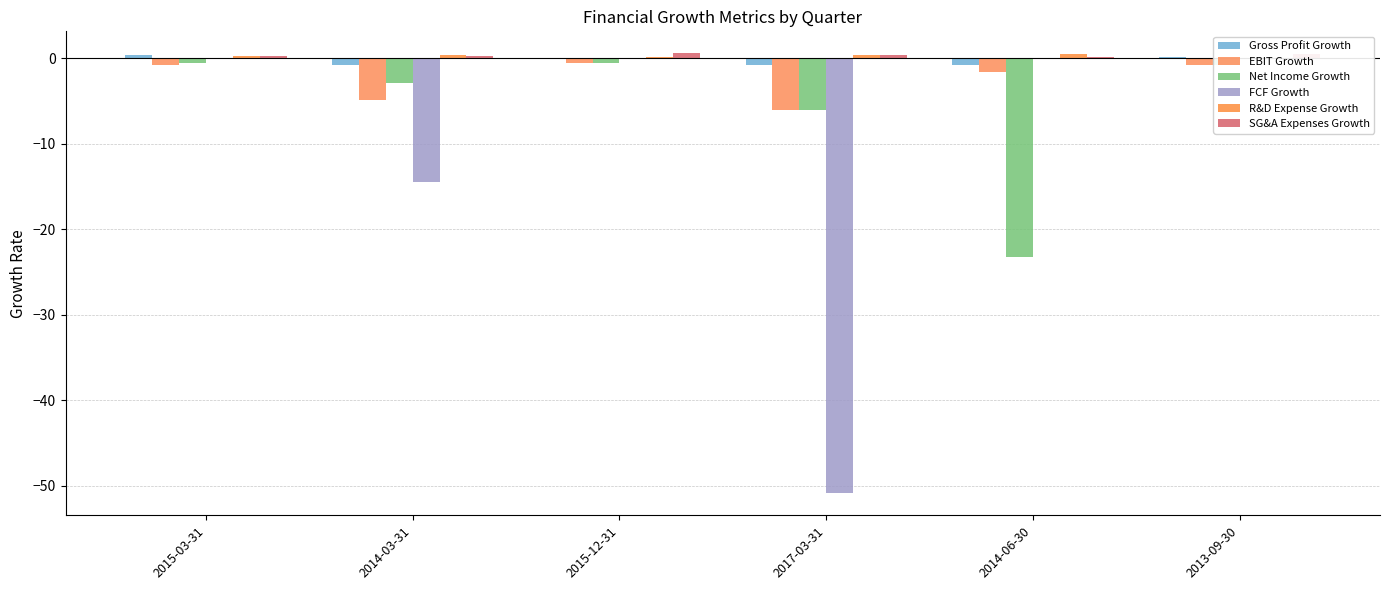

Count the number of categories in the chart.

6